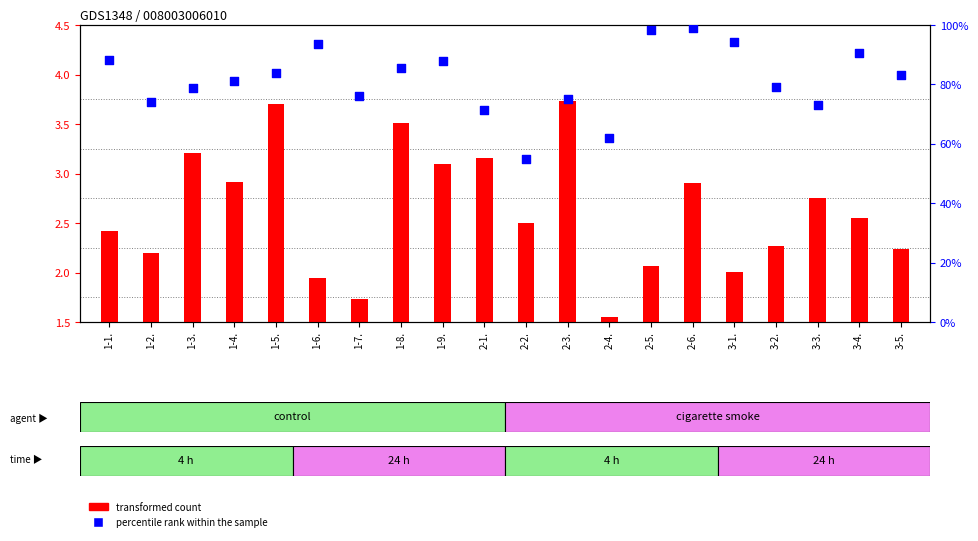

What are all the series names shown in the legend?

transformed count, percentile rank within the sample